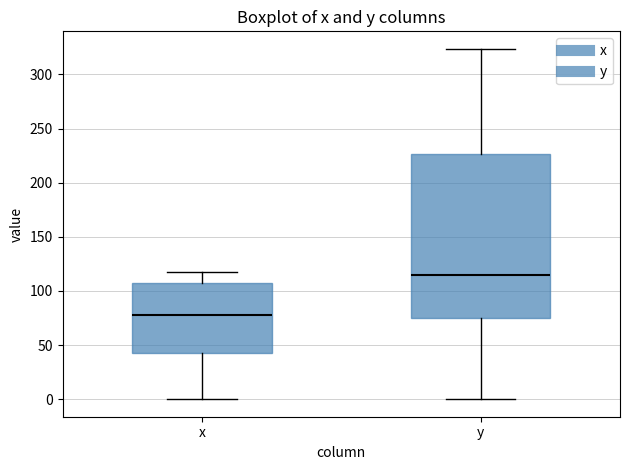

Reading left to right, transcribe this box plot: for each box, give where its median line is, the range the box spans, and where its two whiskers end, as read against the y-axis. The values are not printed on the chart, so give them approximately, as read against the axis.

x: median 80, box 40 to 105, whiskers 0 to 120
y: median 115, box 75 to 225, whiskers 0 to 325